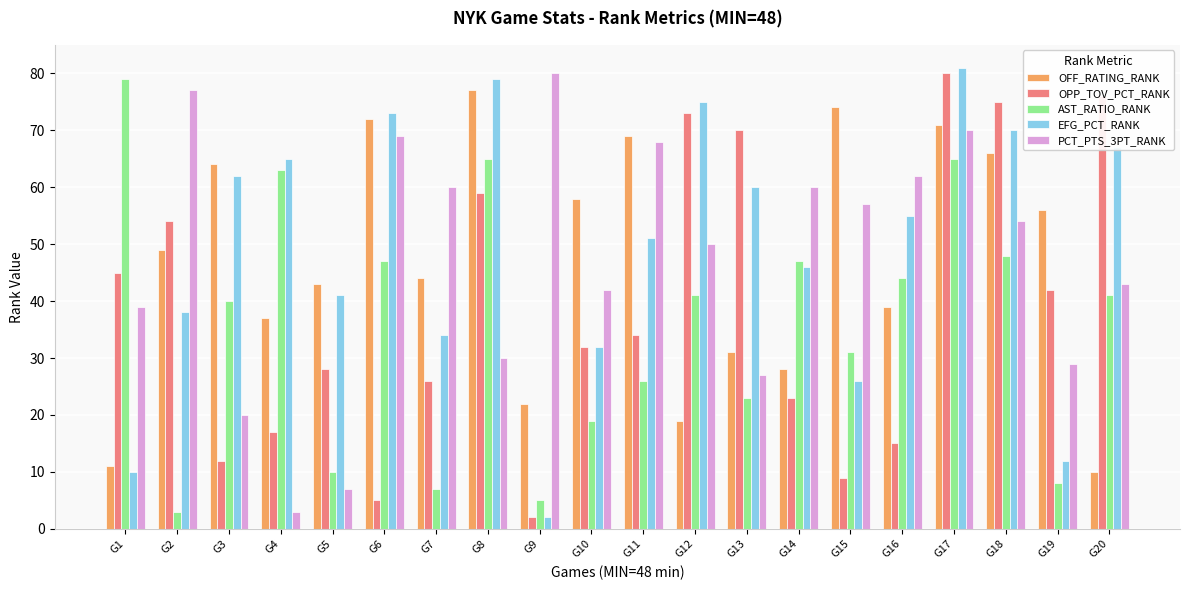

What is the value of the OFF_RATING_RANK bar at the 1st from the left?

11